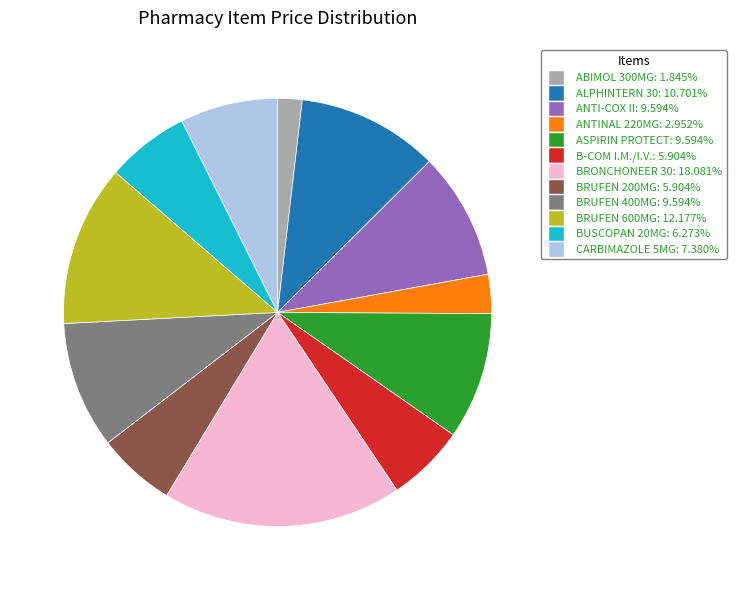

What is the ratio of the value at ANTI-COX II to the value at ANTINAL 220MG?

3.2